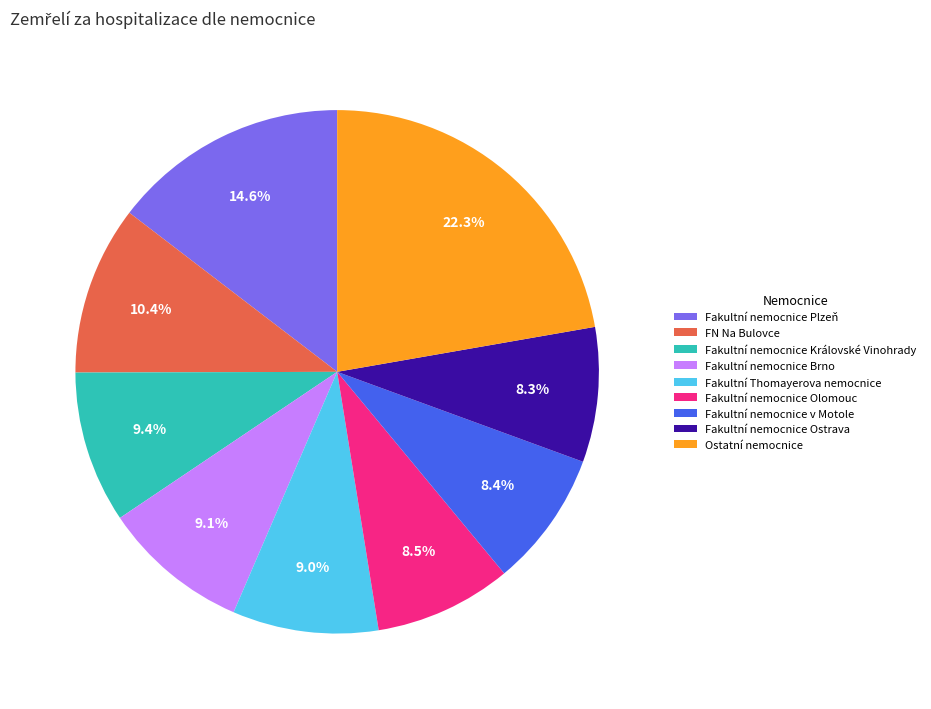

Which category has the biggest portion of the pie?

Ostatní nemocnice